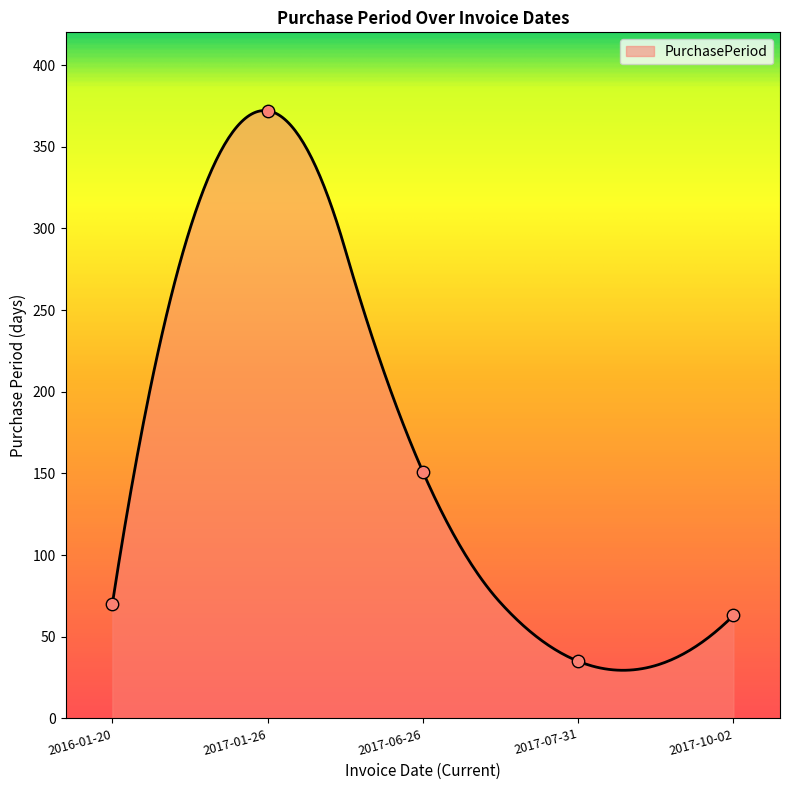

Approximately how many times larger is the value at 2016-01-20 compared to 2017-07-31?

2.0